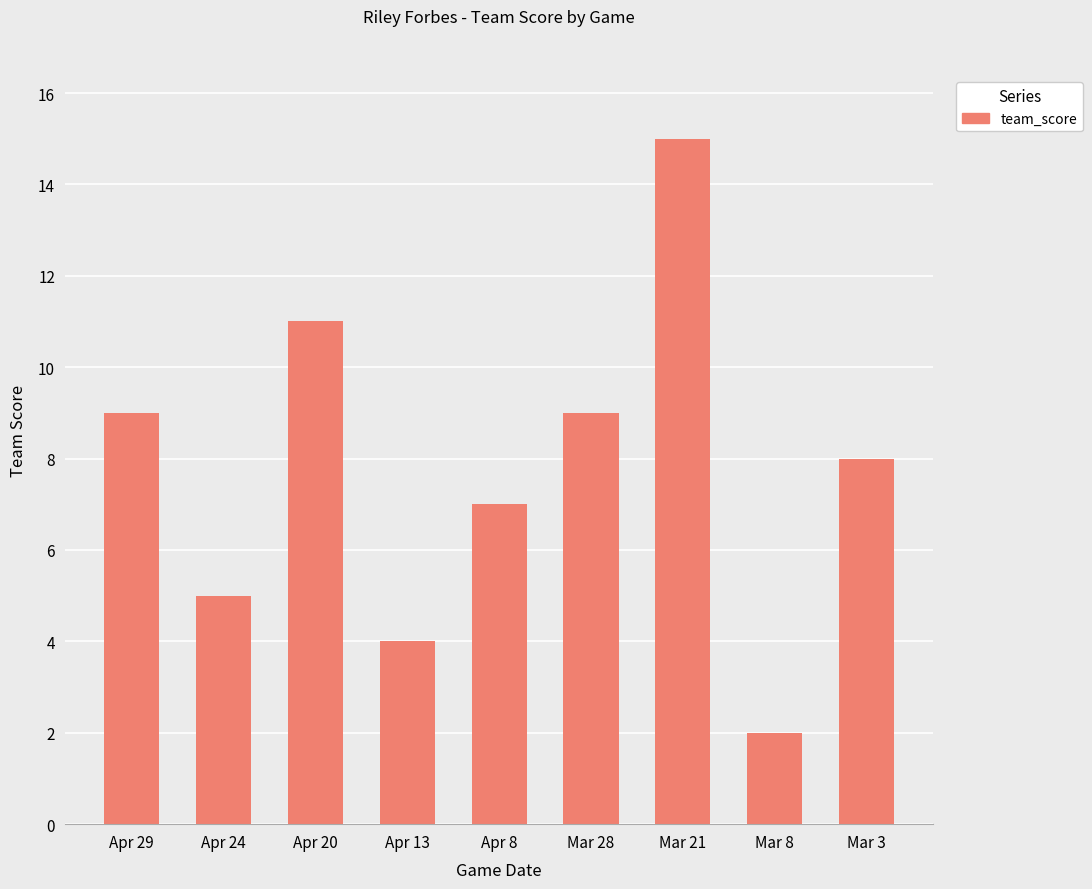

What is the sum of all values?

70